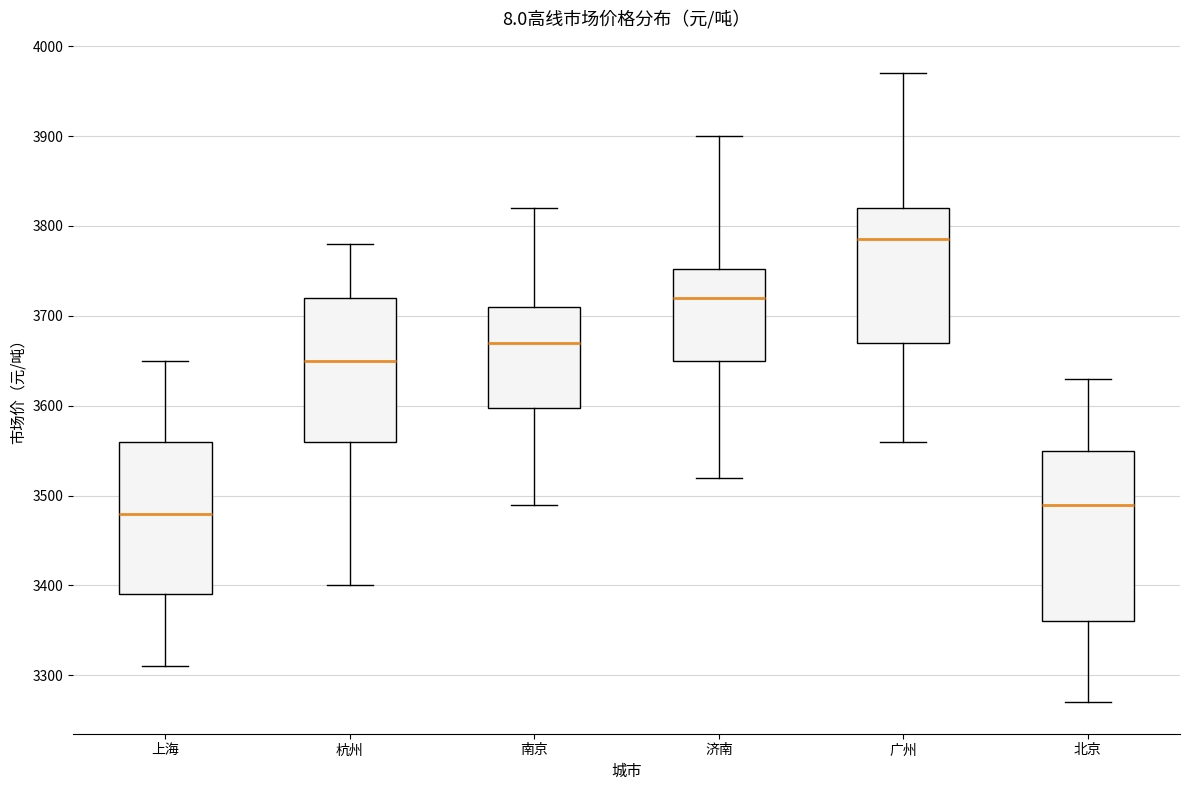

Which box has the highest median line?

广州